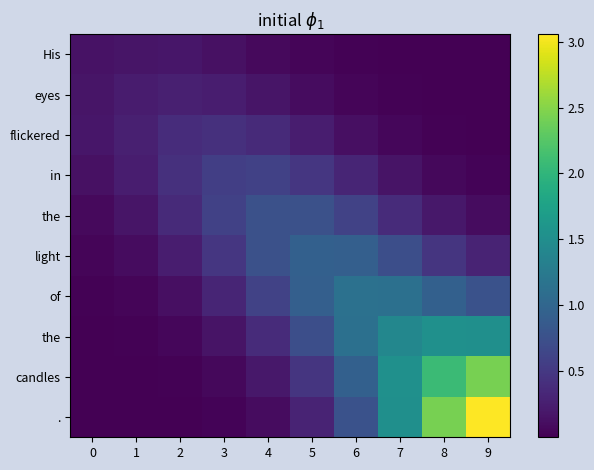

What is the greatest value displayed?

3.1